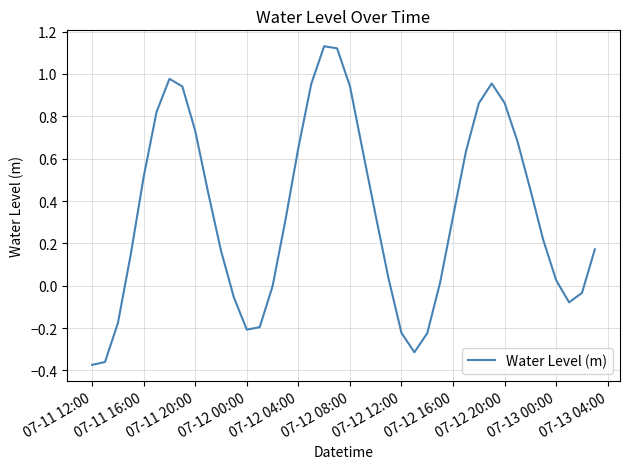

Count the number of data series in this chart.

1